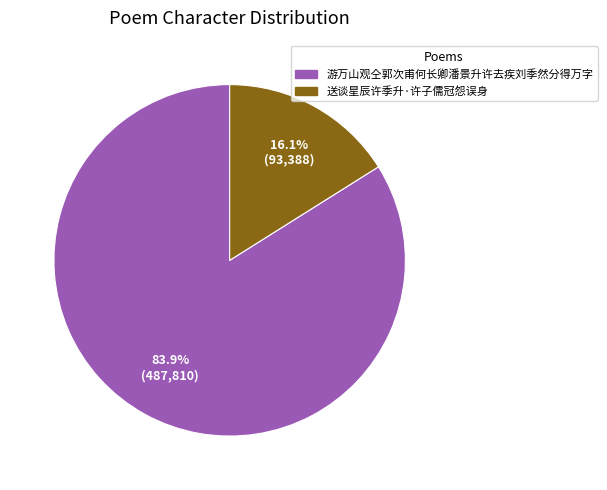

The 送谈星辰许季升·许子儒冠怨误身 slice represents 28% of the pie. True or false?

False